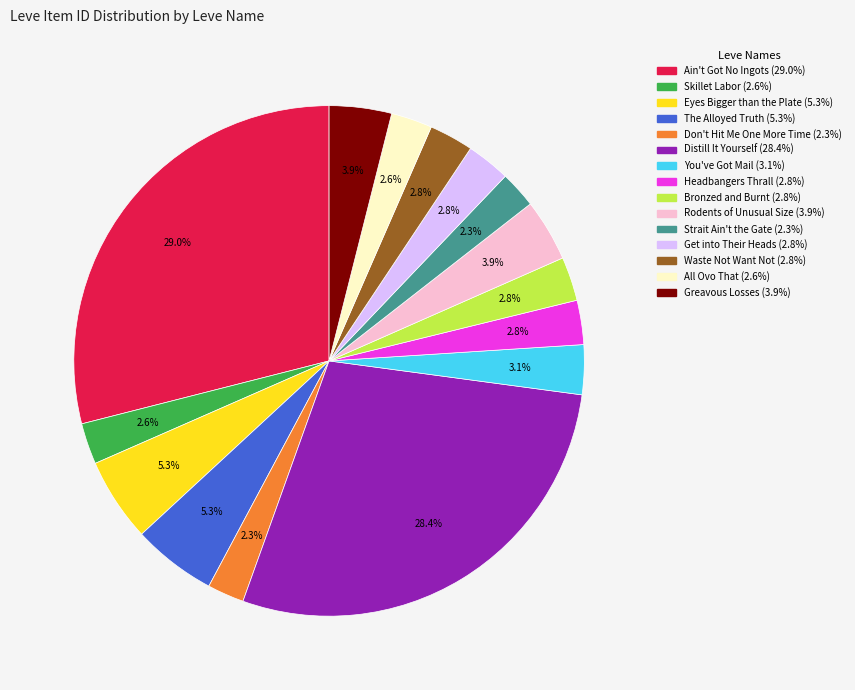

Does Don't Hit Me One More Time represent more than half of the total?

No